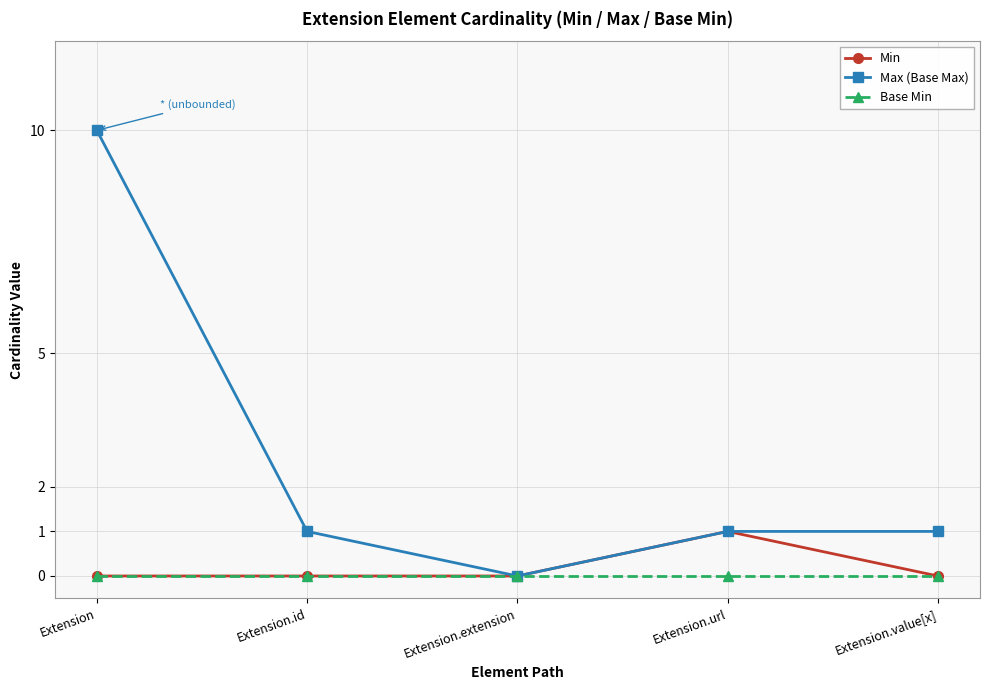

Does the chart have visible grid lines?

Yes